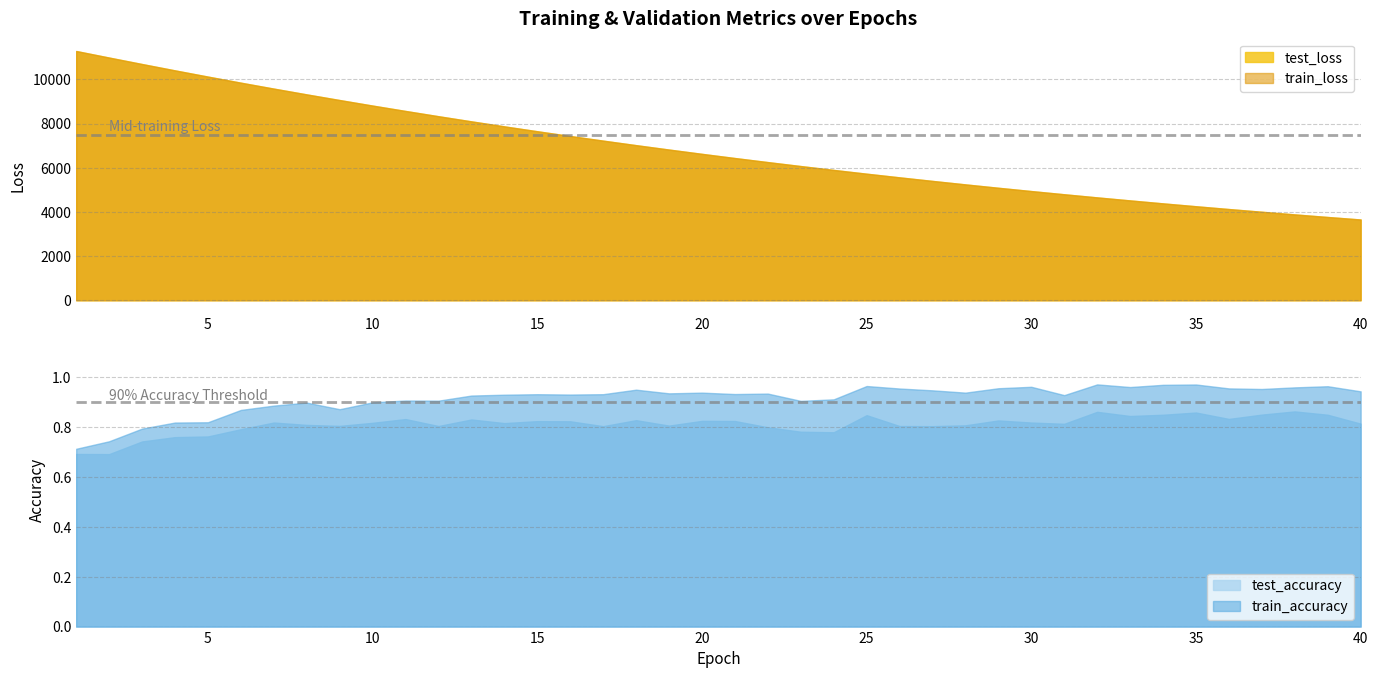

Where is train_loss nearest to the value 7469?

16